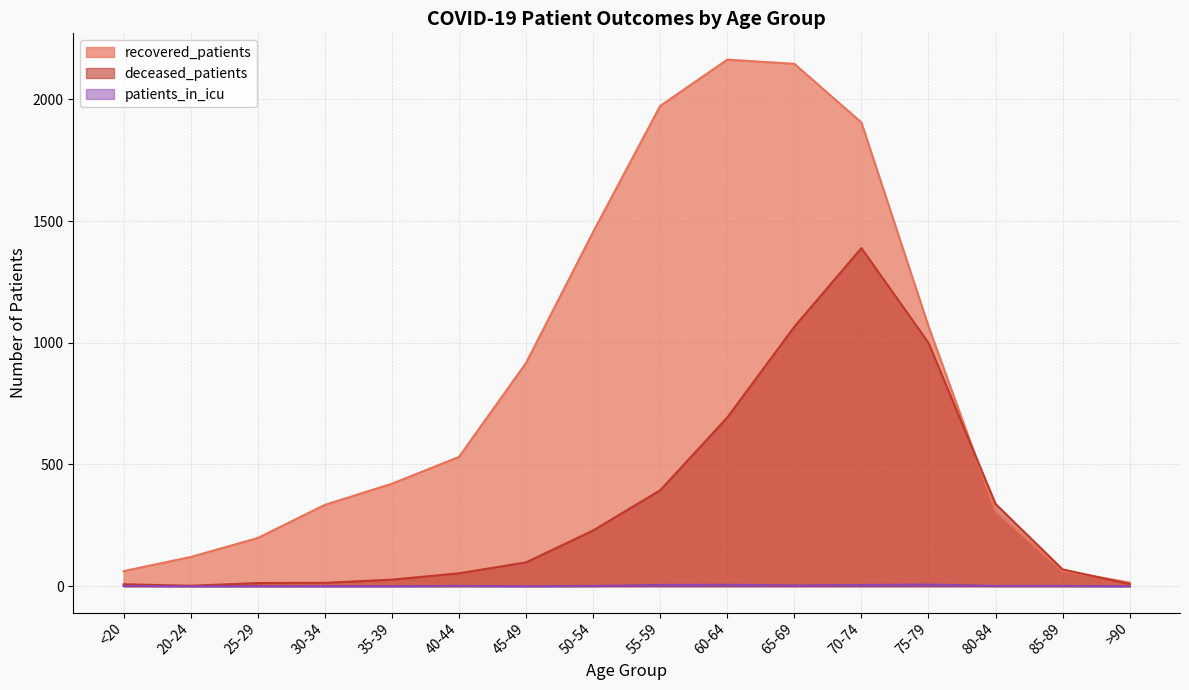

What is the highest value of the deceased_patients series?

1389